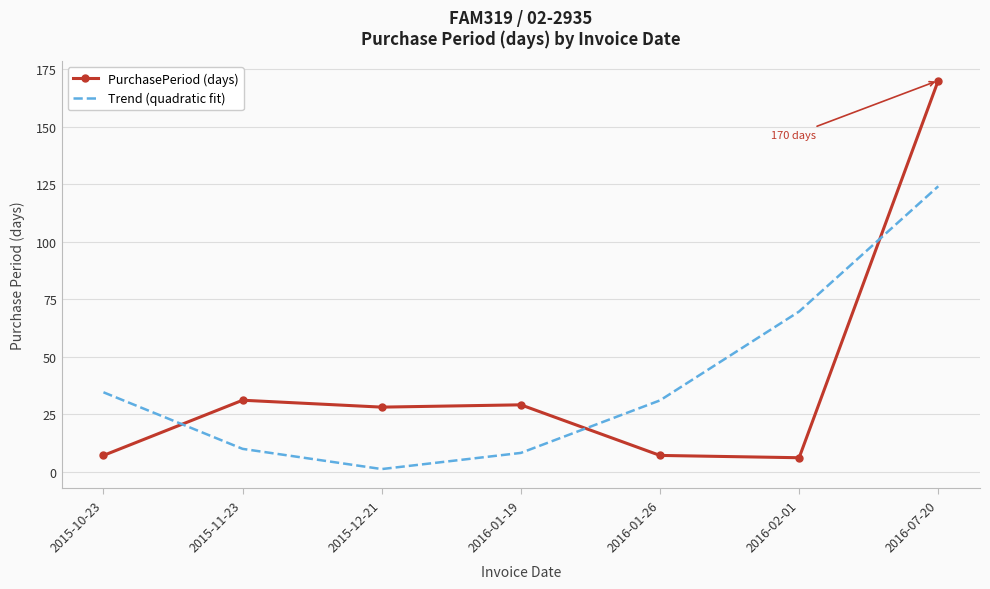

List the series in order of their peak value, lowest first.

Trend (quadratic fit), PurchasePeriod (days)